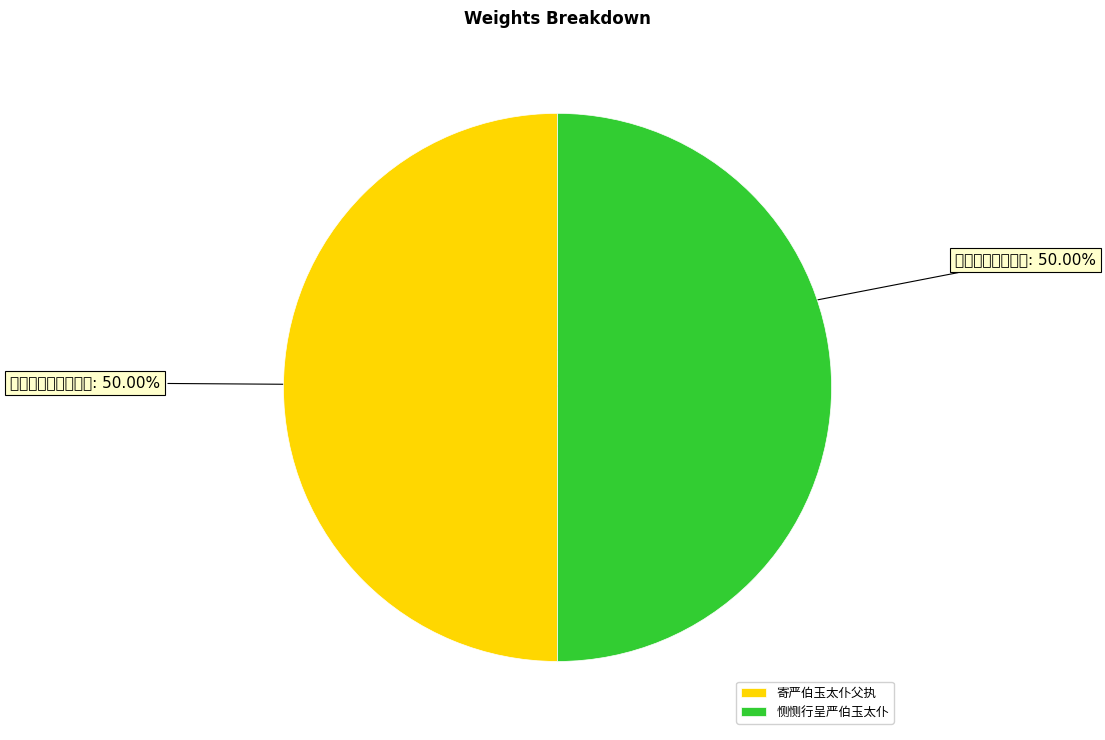

What is the majority slice?

寄严伯玉太仆父执